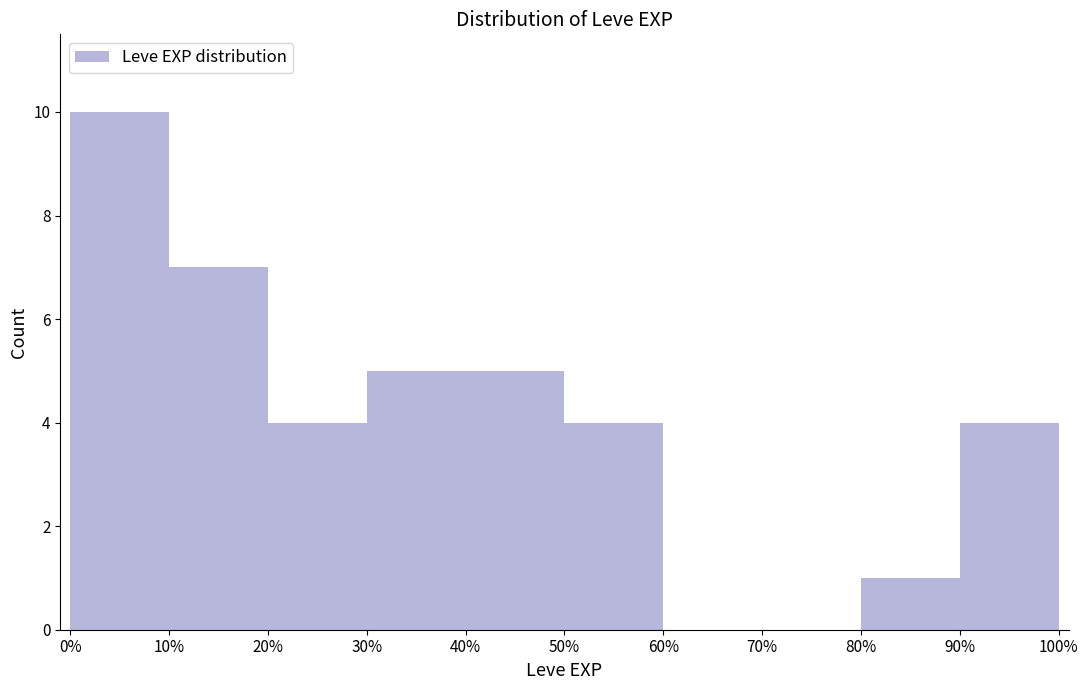

Reading right to left, transcribe all the data shown in this chart.

90%=4	80%=1	70%=0	60%=0	50%=4	40%=5	30%=5	20%=4	10%=7	0%=10